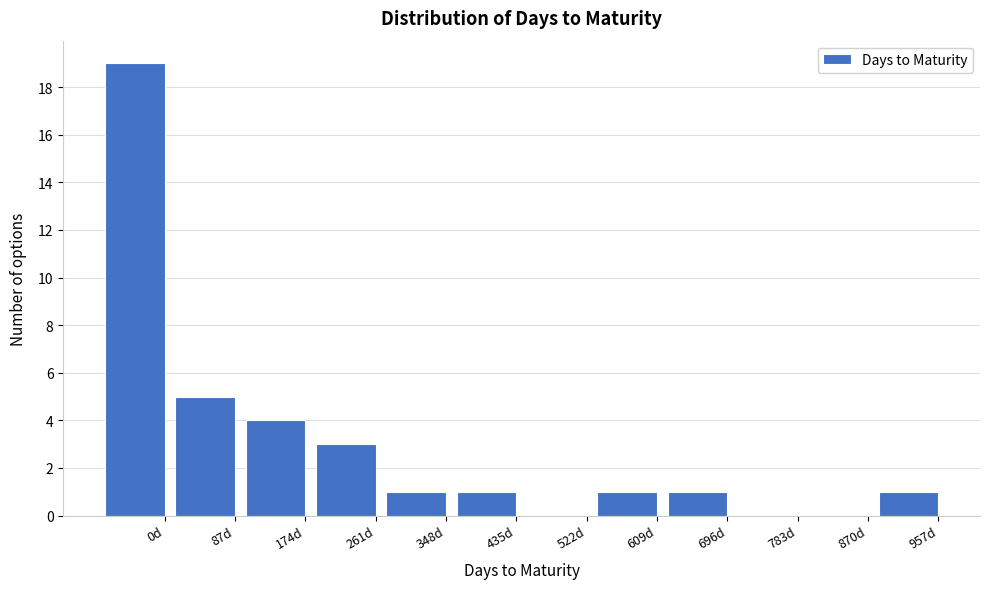

Reading left to right, list all the values displayed in this chart.

0d=19	87d=5	174d=4	261d=3	348d=1	435d=1	522d=0	609d=1	696d=1	783d=0	870d=0	957d=1